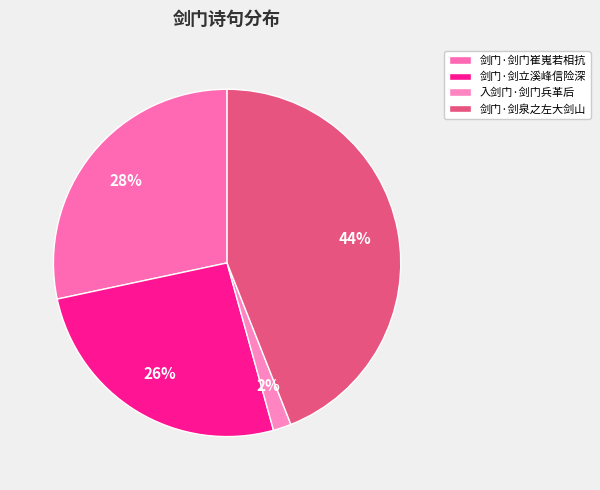

What percentage is the 入剑门·剑门兵革后 slice, to the nearest percent?

2%